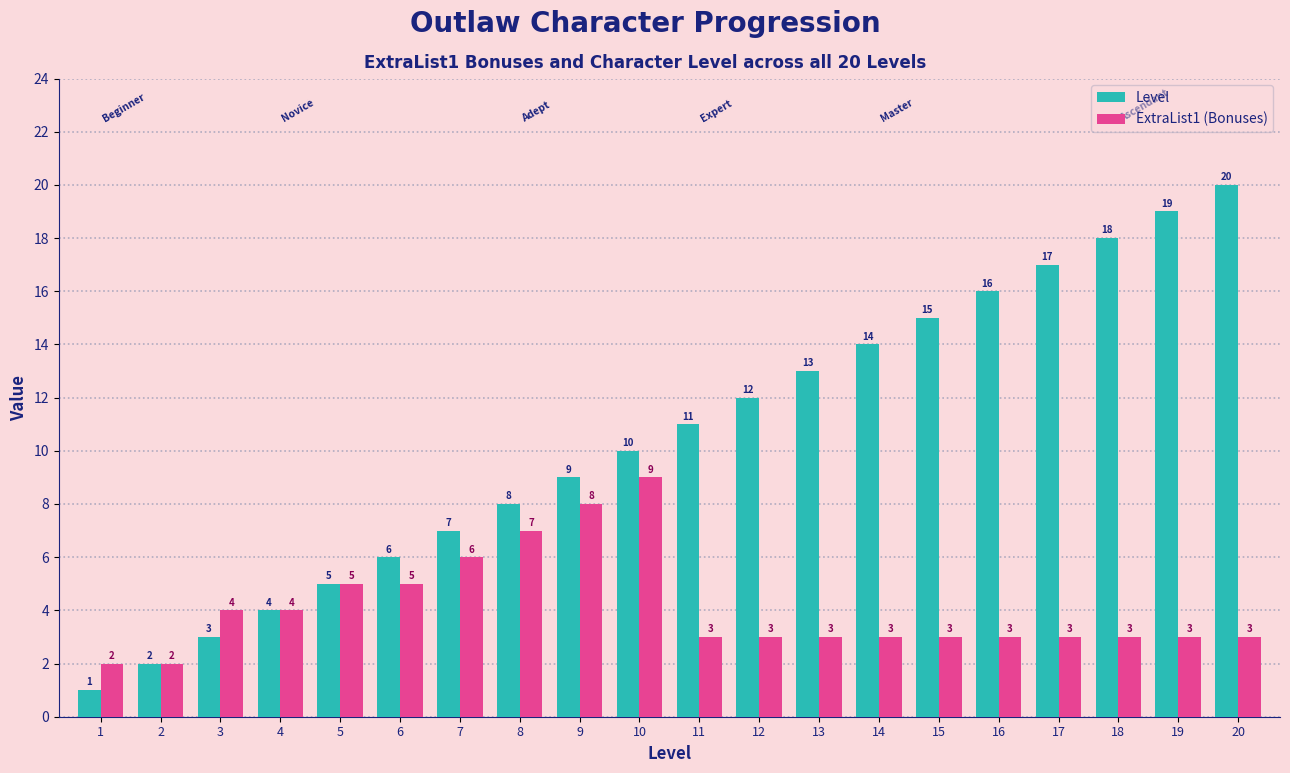

Rank the categories by Level value from highest to lowest.

20, 19, 18, 17, 16, 15, 14, 13, 12, 11, 10, 9, 8, 7, 6, 5, 4, 3, 2, 1